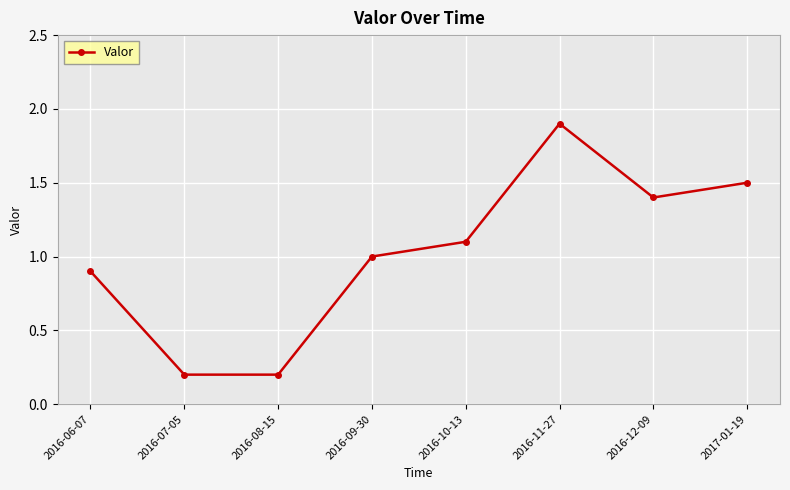

The chart shows a value of 2.7 at 2016-11-27. True or false?

False